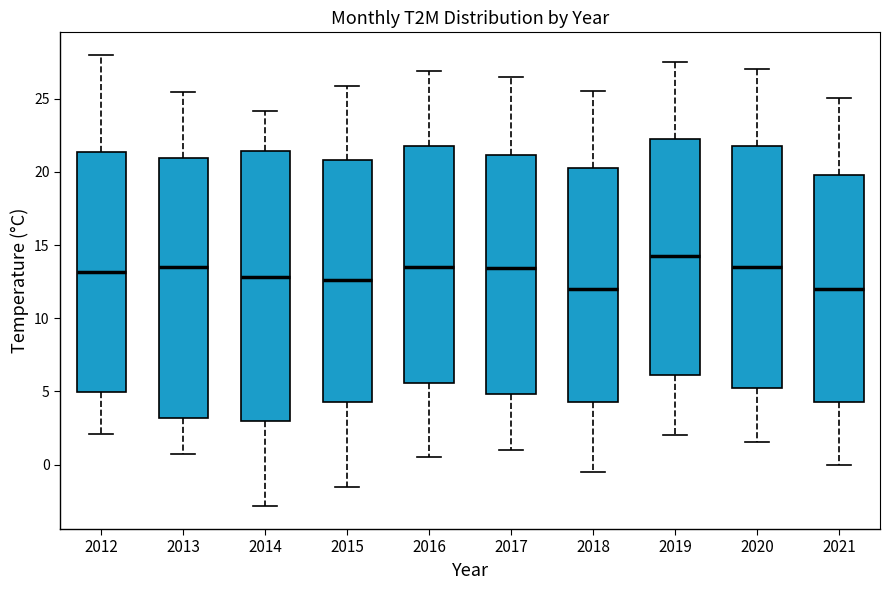

Reading left to right, read every box against the y-axis: the position of its median line, the range the box covers, and the ends of its whiskers. The values are not printed on the chart, so give them approximately, as read against the axis.

2012: median 13.0, box 5.0 to 21.5, whiskers 2.0 to 28.0
2013: median 13.5, box 3.0 to 21.0, whiskers 0.5 to 25.5
2014: median 13.0, box 3.0 to 21.5, whiskers -3.0 to 24.0
2015: median 12.5, box 4.5 to 21.0, whiskers -1.5 to 26.0
2016: median 13.5, box 5.5 to 21.5, whiskers 0.5 to 27.0
2017: median 13.5, box 5.0 to 21.0, whiskers 1.0 to 26.5
2018: median 12.0, box 4.5 to 20.5, whiskers -0.5 to 25.5
2019: median 14.5, box 6.0 to 22.5, whiskers 2.0 to 27.5
2020: median 13.5, box 5.5 to 22.0, whiskers 1.5 to 27.0
2021: median 12.0, box 4.5 to 20.0, whiskers 0.0 to 25.0